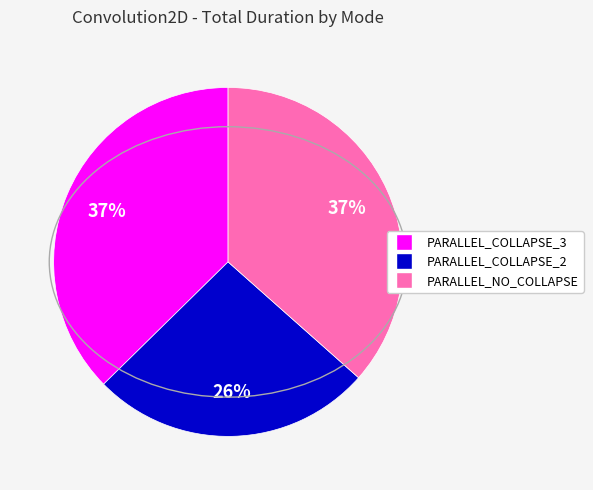

Is the sum of PARALLEL_NO_COLLAPSE and PARALLEL_COLLAPSE_3 greater than half?

Yes